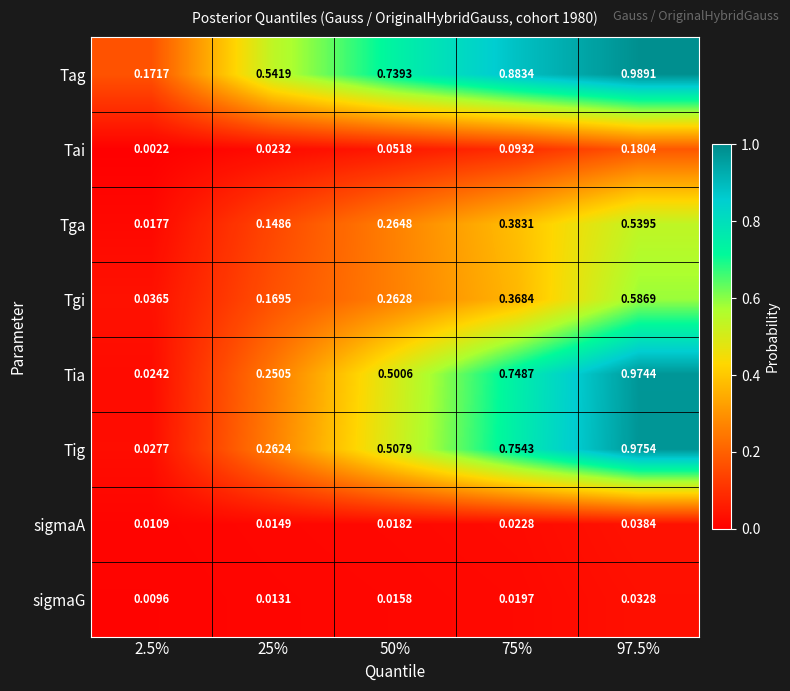

List the series in order of their peak value, highest first.

Tag, Tig, Tia, Tgi, Tga, Tai, sigmaA, sigmaG